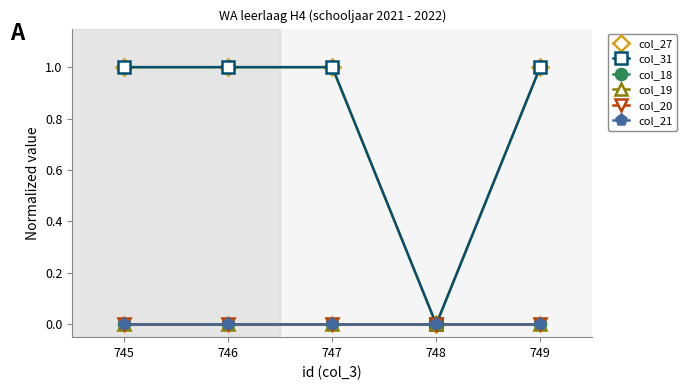

What is the spread (max minus min) of values at 747?

1